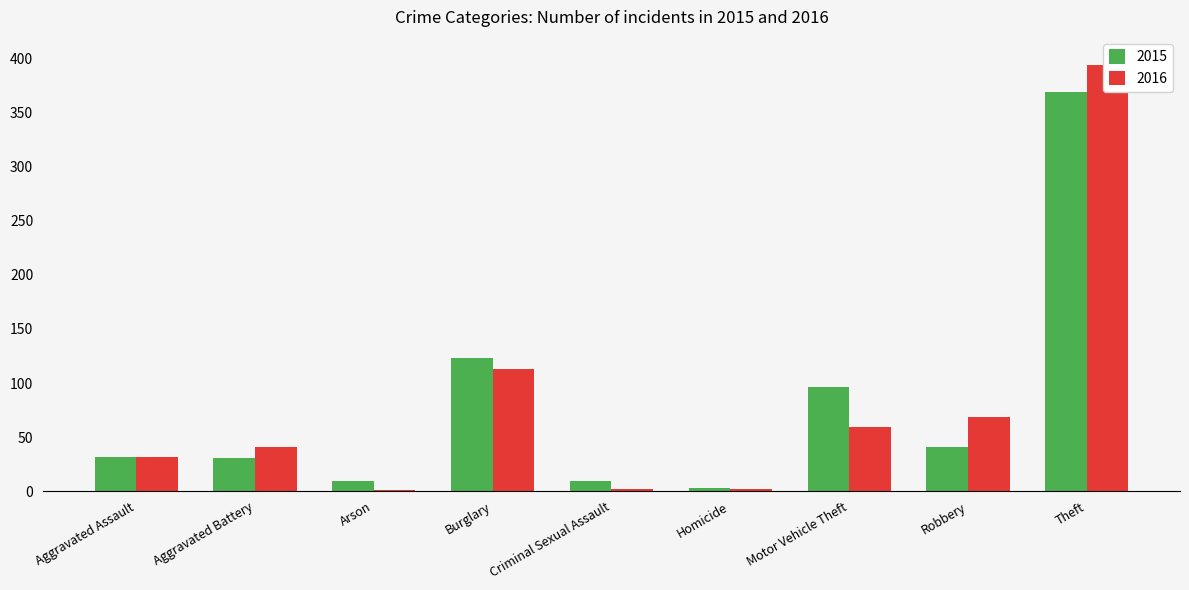

What is the maximum value shown in the chart?

394